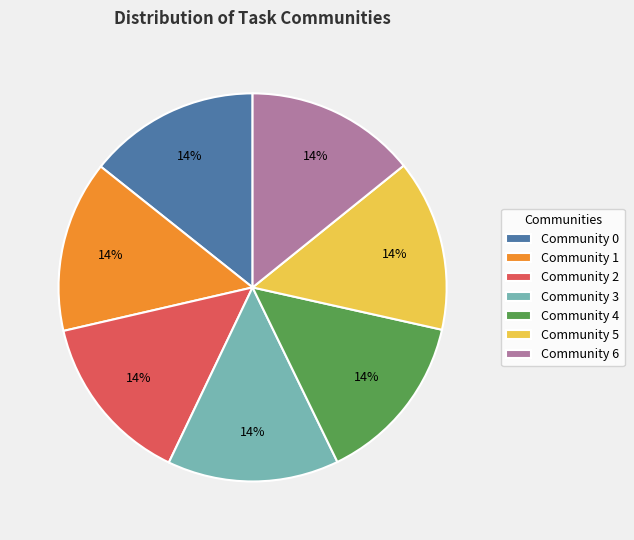

Count the number of slices in the pie.

7